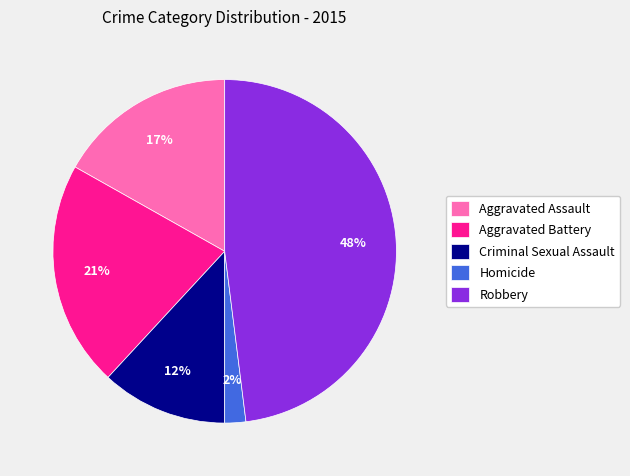

Do Aggravated Battery and Homicide together represent more than half of the pie?

No